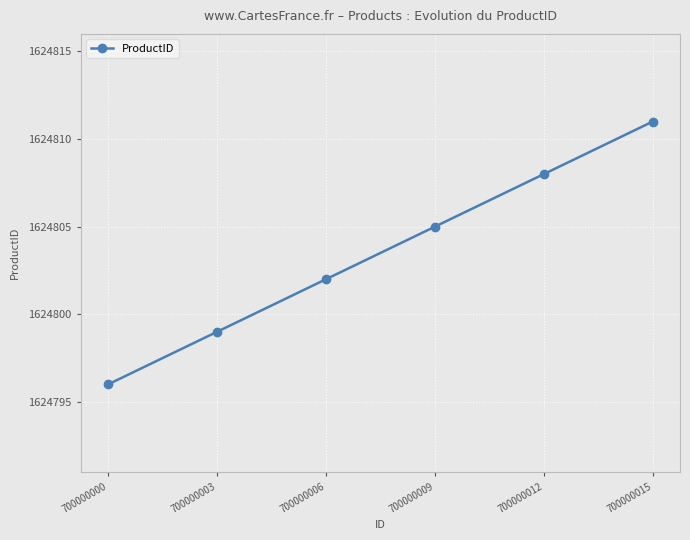

What is the difference between the second highest and minimum values?

12